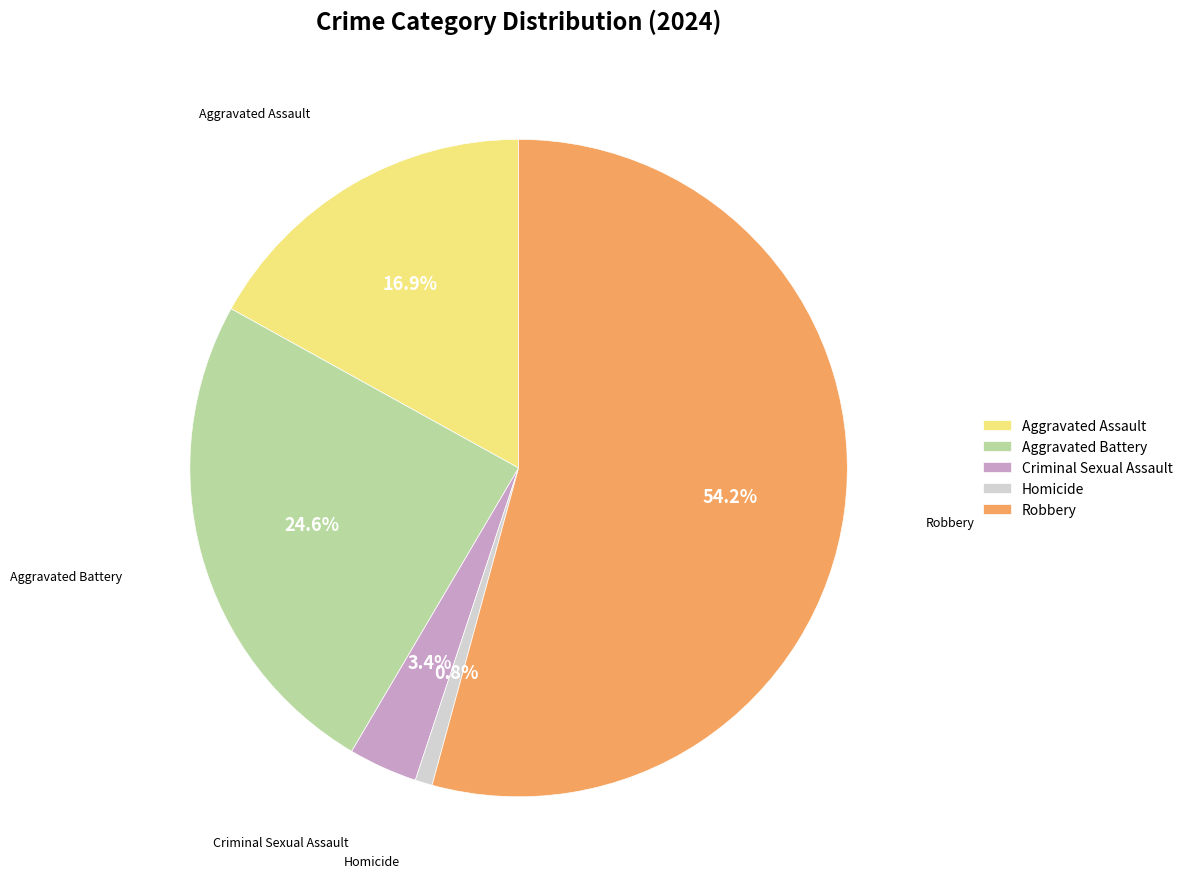

True or false: Robbery accounts for 54% of the total.

True